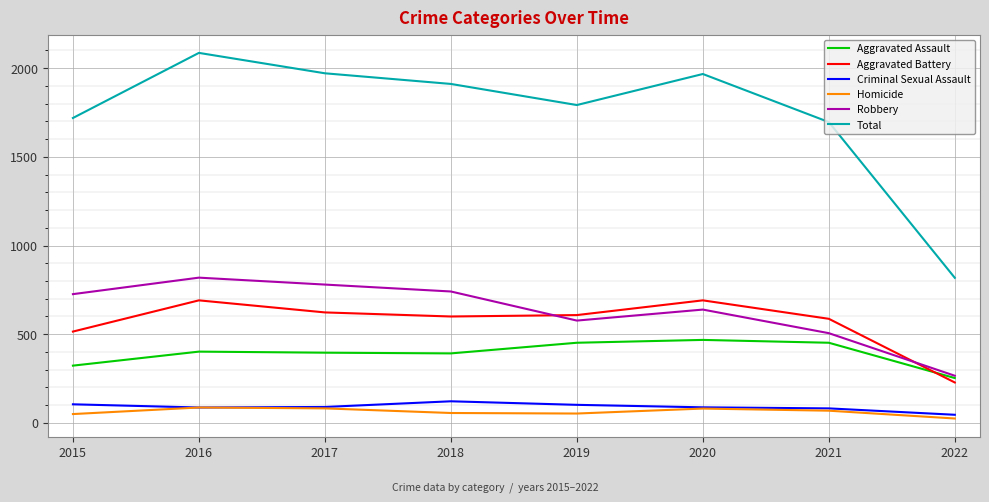

In Aggravated Battery, how many points are lower than both neighbors (excluding endpoints)?

1